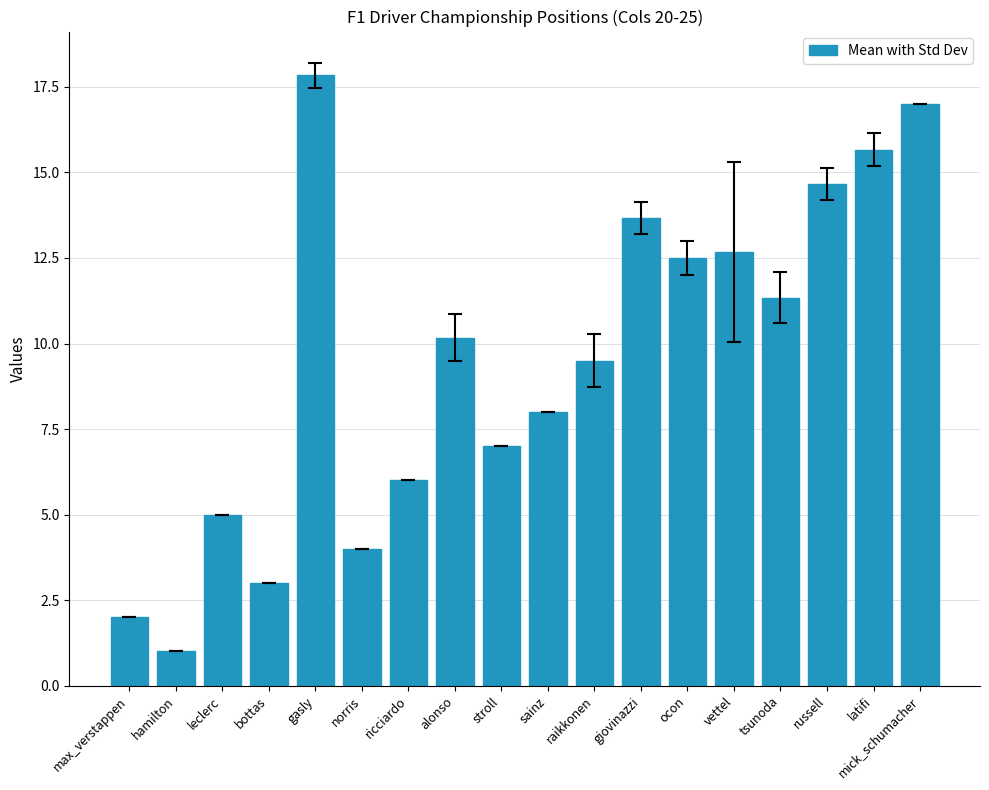

At which label is the value closest to 9?

raikkonen